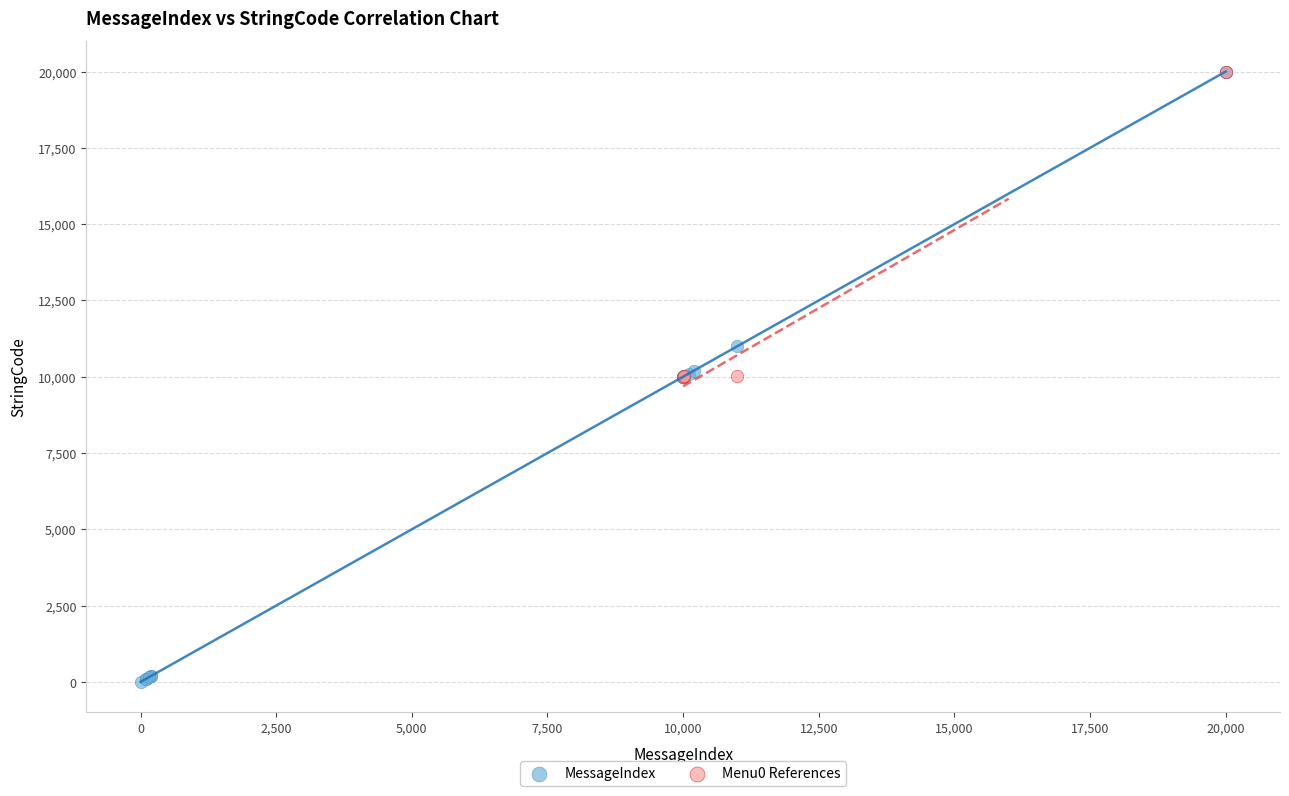

Which series has the largest Y range (max minus min)?

MessageIndex